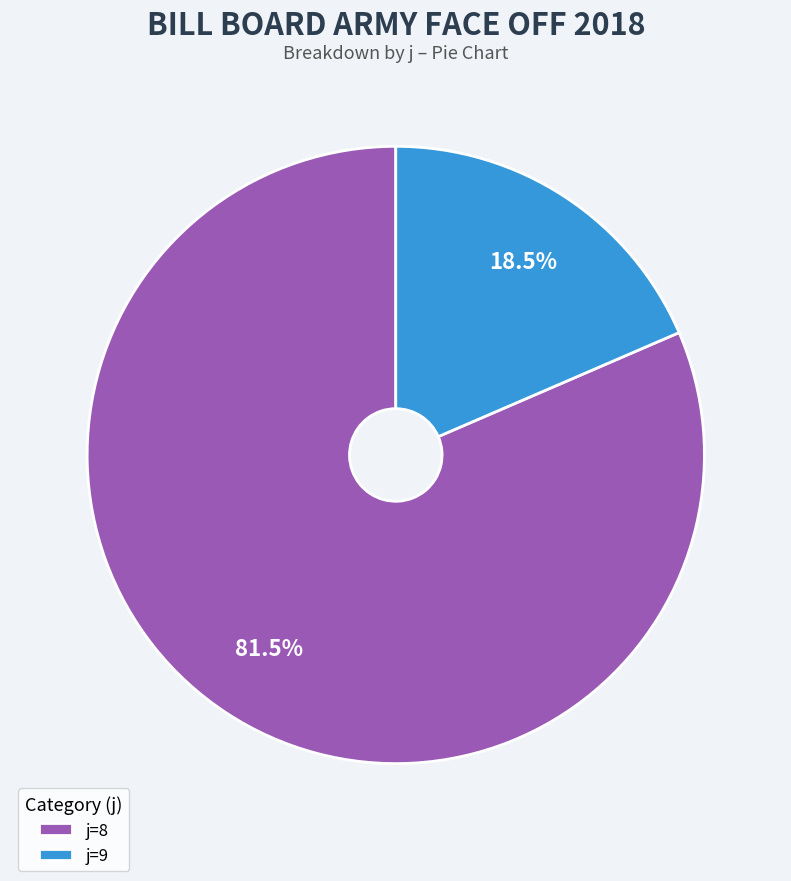

What is the ratio of the value at j=8 to the value at j=9?

4.4